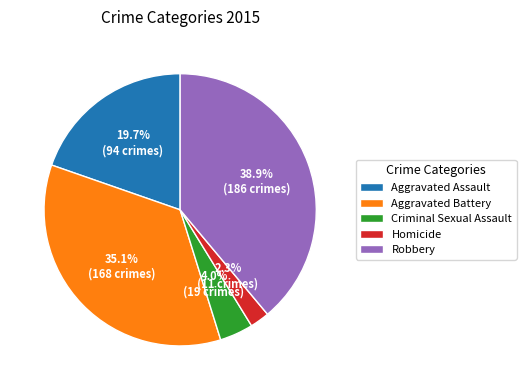

Which has a higher value, Homicide or Criminal Sexual Assault?

Criminal Sexual Assault